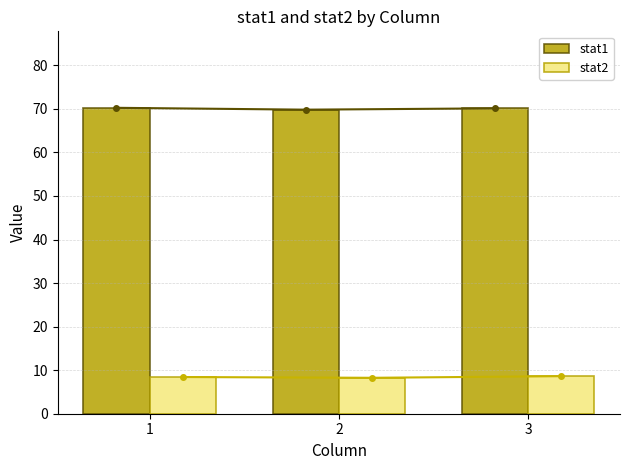

How many values in the stat1 series exceed 70?

2